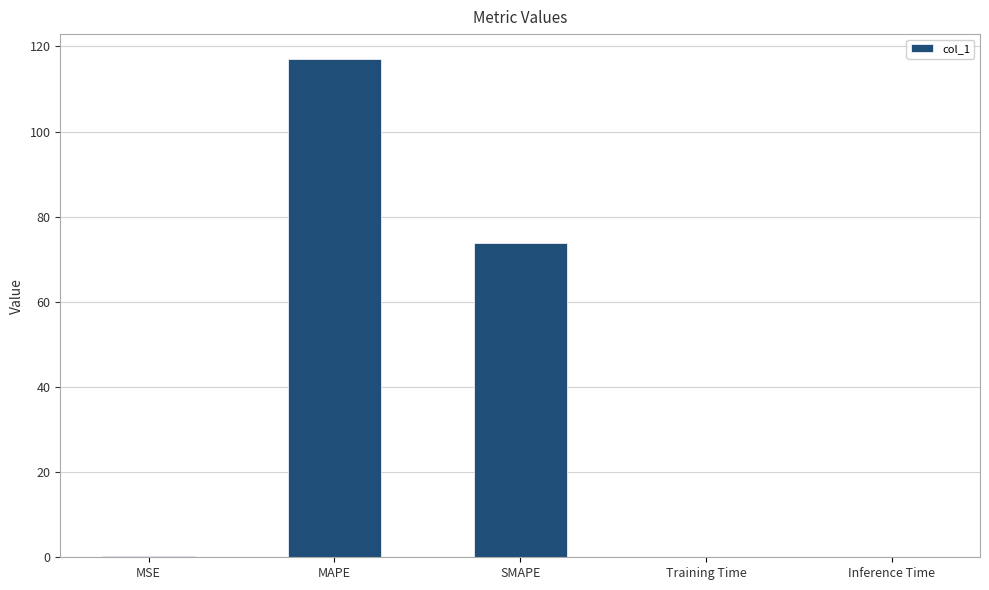

Which has a higher value, MAPE or SMAPE?

MAPE